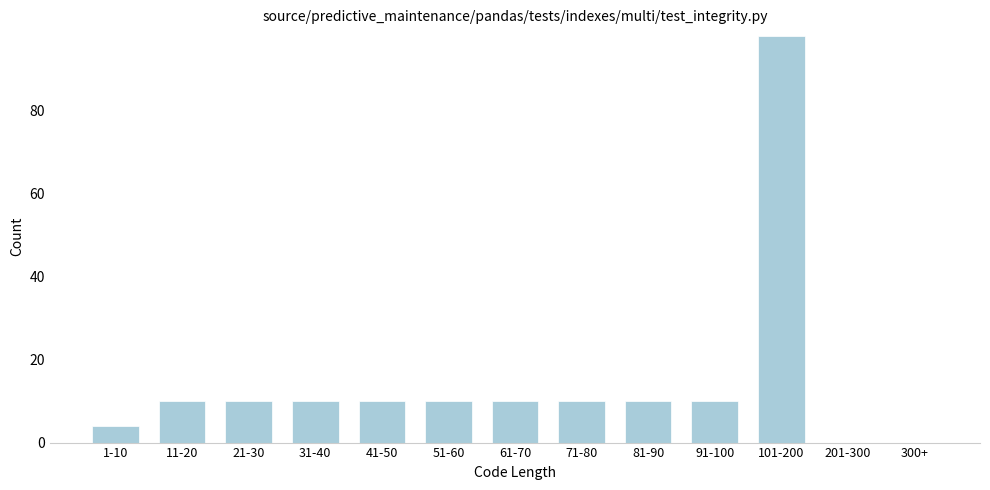

Reading left to right, list all the values displayed in this chart.

1-10=4	11-20=10	21-30=10	31-40=10	41-50=10	51-60=10	61-70=10	71-80=10	81-90=10	91-100=10	101-200=98	201-300=0	300+=0